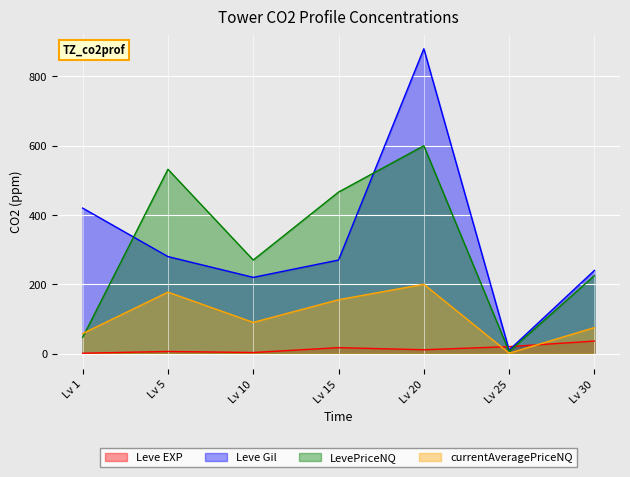

How many lines are shown in the chart?

4